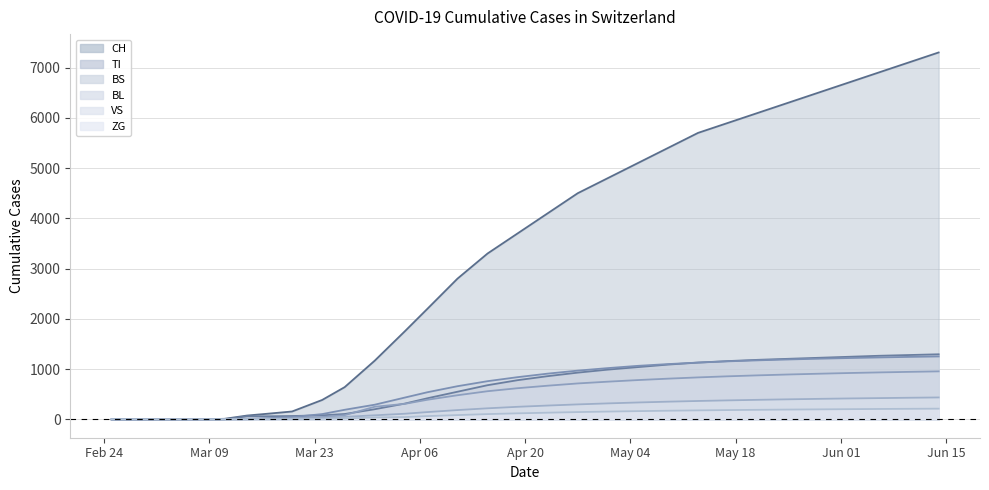

Which series has the widest spread of values?

CH (line)